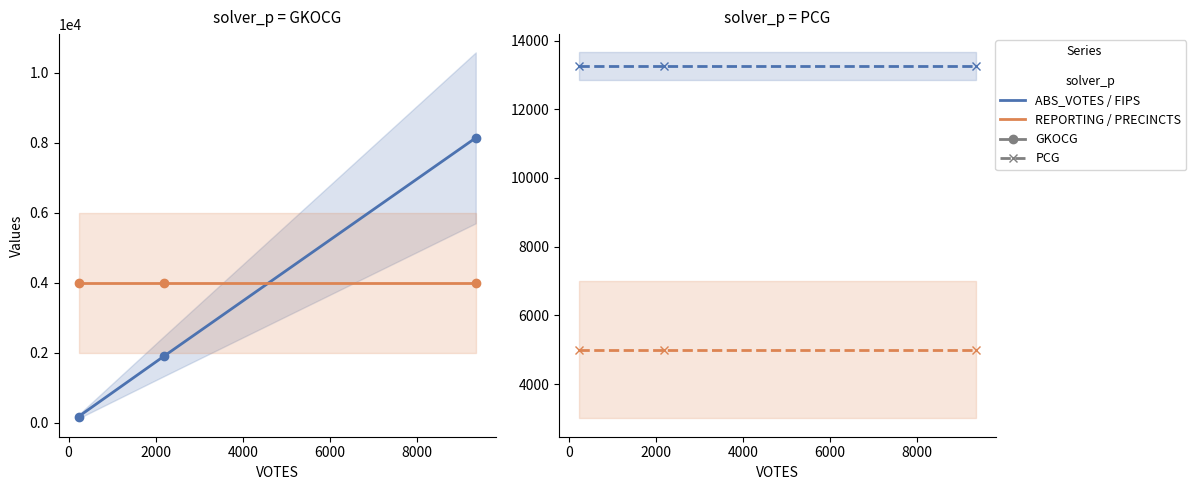

At how many categories does at least one series exceed 12217?

3